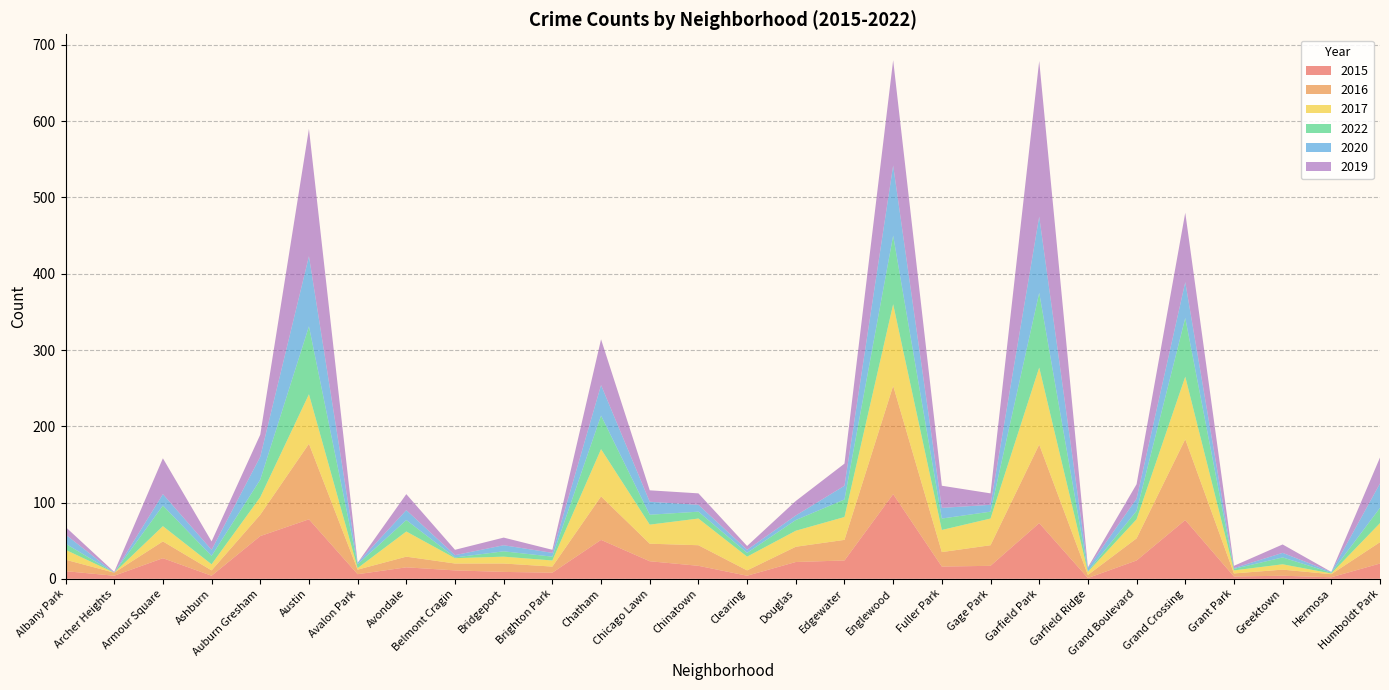

Reading left to right, list all the values displayed in this chart.

2015: Albany Park=10	Archer Heights=4	Armour Square=27	Ashburn=4	Auburn Gresham=56	Austin=78	Avalon Park=6	Avondale=15	Belmont Cragin=11	Bridgeport=9	Brighton Park=8	Chatham=51	Chicago Lawn=23	Chinatown=17	Clearing=4	Douglas=22	Edgewater=24	Englewood=111	Fuller Park=16	Gage Park=17	Garfield Park=73	Garfield Ridge=1	Grand Boulevard=24	Grand Crossing=77	Grant Park=3	Greektown=4	Hermosa=2	Humboldt Park=20
2016: Albany Park=15	Archer Heights=4	Armour Square=22	Ashburn=7	Auburn Gresham=28	Austin=99	Avalon Park=6	Avondale=14	Belmont Cragin=9	Bridgeport=11	Brighton Park=8	Chatham=57	Chicago Lawn=23	Chinatown=27	Clearing=7	Douglas=20	Edgewater=27	Englewood=142	Fuller Park=19	Gage Park=27	Garfield Park=103	Garfield Ridge=4	Grand Boulevard=29	Grand Crossing=106	Grant Park=4	Greektown=8	Hermosa=4	Humboldt Park=28
2017: Albany Park=13	Archer Heights=0	Armour Square=20	Ashburn=8	Auburn Gresham=23	Austin=65	Avalon Park=2	Avondale=33	Belmont Cragin=7	Bridgeport=9	Brighton Park=8	Chatham=62	Chicago Lawn=25	Chinatown=35	Clearing=18	Douglas=21	Edgewater=30	Englewood=107	Fuller Park=29	Gage Park=35	Garfield Park=101	Garfield Ridge=4	Grand Boulevard=25	Grand Crossing=82	Grant Park=4	Greektown=7	Hermosa=1	Humboldt Park=25
2022: Albany Park=8	Archer Heights=0	Armour Square=27	Ashburn=11	Auburn Gresham=23	Austin=89	Avalon Park=5	Avondale=15	Belmont Cragin=1	Bridgeport=7	Brighton Park=5	Chatham=44	Chicago Lawn=13	Chinatown=9	Clearing=5	Douglas=14	Edgewater=23	Englewood=90	Fuller Park=15	Gage Park=9	Garfield Park=98	Garfield Ridge=1	Grand Boulevard=11	Grand Crossing=77	Grant Park=2	Greektown=9	Hermosa=1	Humboldt Park=20
2020: Albany Park=12	Archer Heights=0	Armour Square=15	Ashburn=8	Auburn Gresham=30	Austin=92	Avalon Park=2	Avondale=13	Belmont Cragin=3	Bridgeport=8	Brighton Park=5	Chatham=40	Chicago Lawn=17	Chinatown=9	Clearing=4	Douglas=6	Edgewater=18	Englewood=92	Fuller Park=14	Gage Park=9	Garfield Park=100	Garfield Ridge=4	Grand Boulevard=16	Grand Crossing=47	Grant Park=1	Greektown=6	Hermosa=1	Humboldt Park=32
2019: Albany Park=10	Archer Heights=1	Armour Square=47	Ashburn=11	Auburn Gresham=29	Austin=167	Avalon Park=0	Avondale=21	Belmont Cragin=7	Bridgeport=10	Brighton Park=4	Chatham=60	Chicago Lawn=15	Chinatown=15	Clearing=5	Douglas=19	Edgewater=29	Englewood=138	Fuller Park=29	Gage Park=15	Garfield Park=204	Garfield Ridge=1	Grand Boulevard=19	Grand Crossing=91	Grant Park=3	Greektown=11	Hermosa=0	Humboldt Park=34